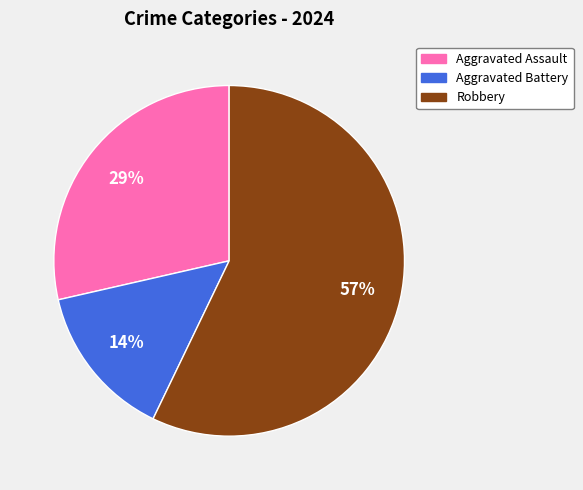

The Aggravated Assault slice represents 29% of the pie. True or false?

True